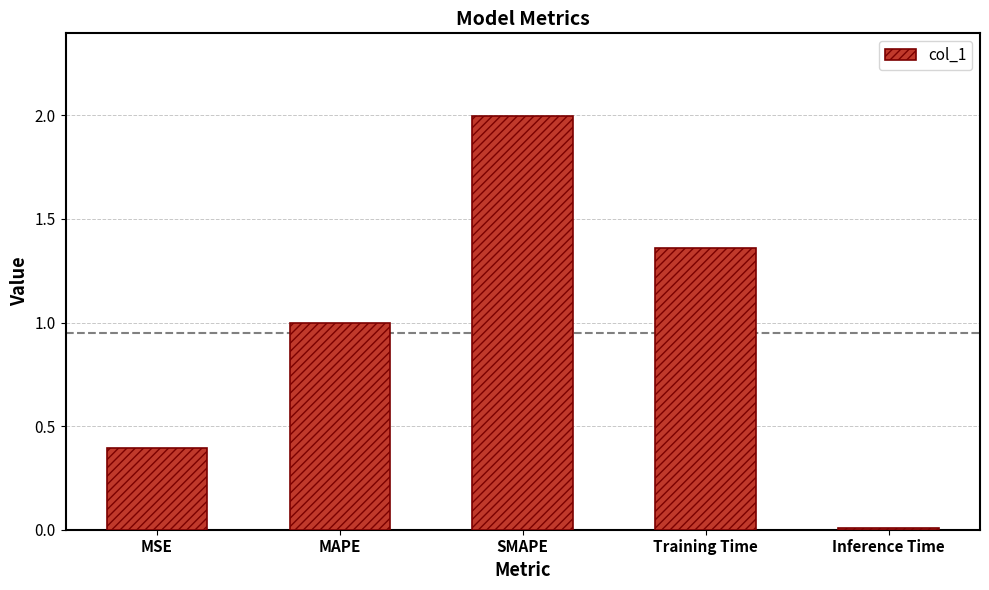

Rank the categories by value from lowest to highest.

Inference Time, MSE, MAPE, Training Time, SMAPE